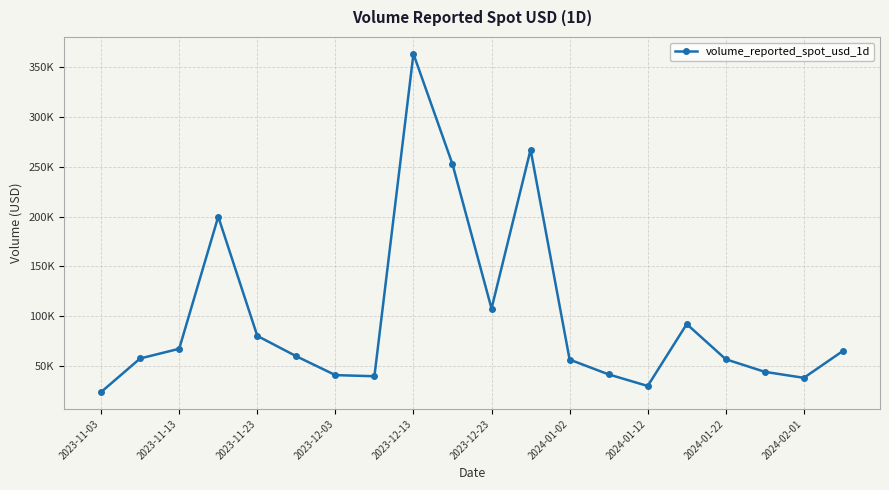

What is the greatest value displayed?

363284.0